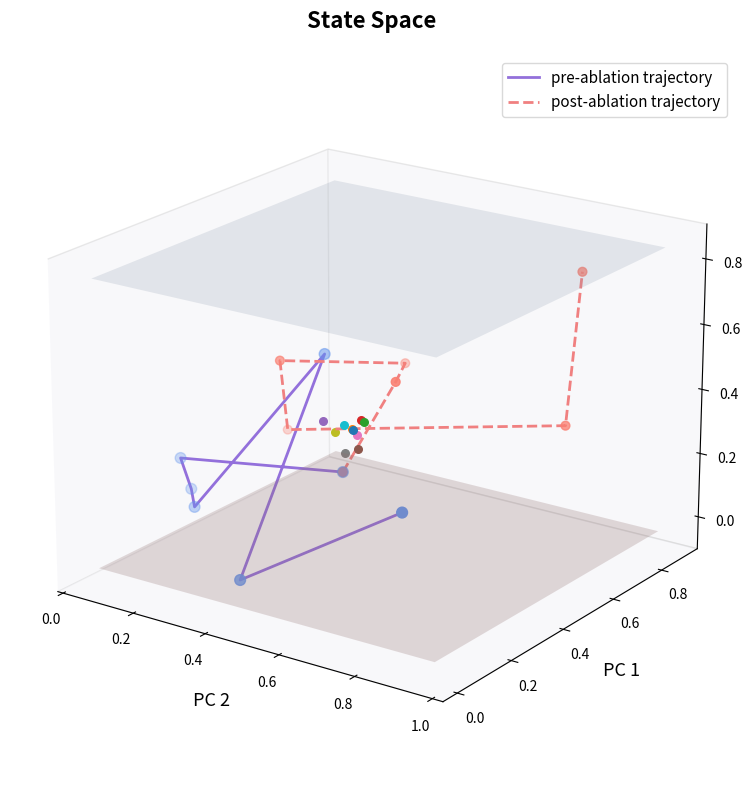

Which series reaches the maximum Y coordinate?

post-ablation trajectory